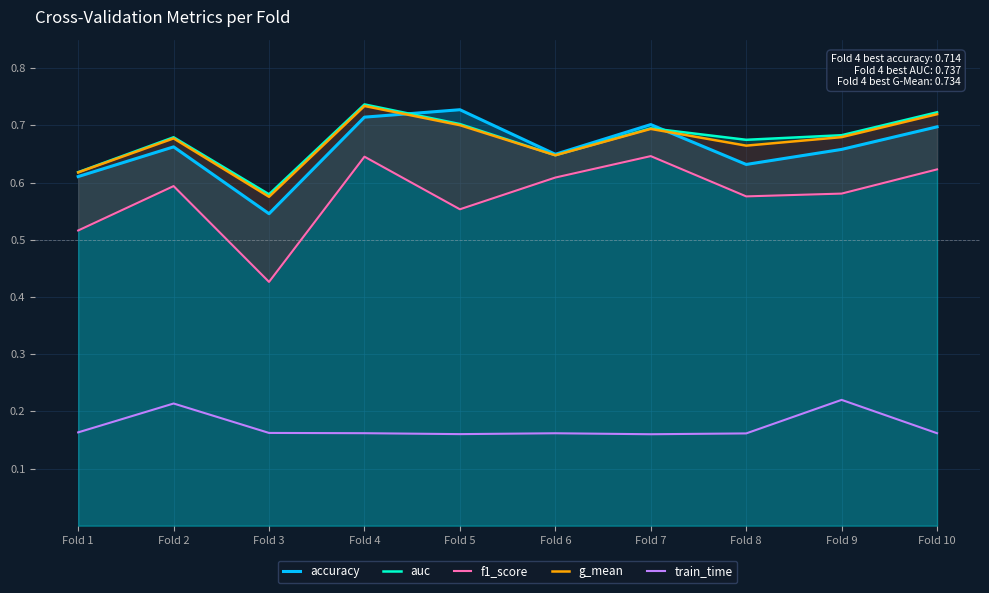

What is the average value of the train_time series?

0.2